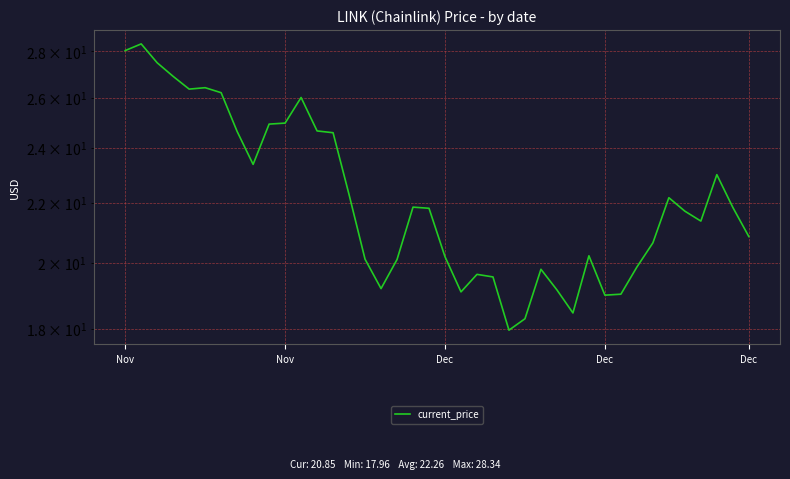

How many data points are less than 21?

18